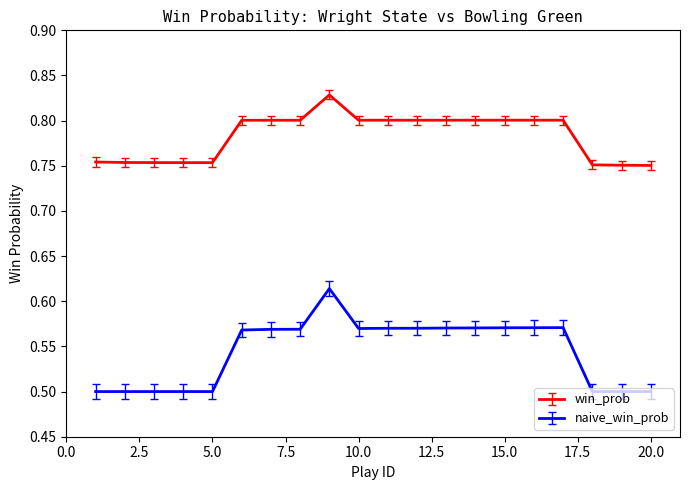

Which series has the largest total across all categories?

win_prob